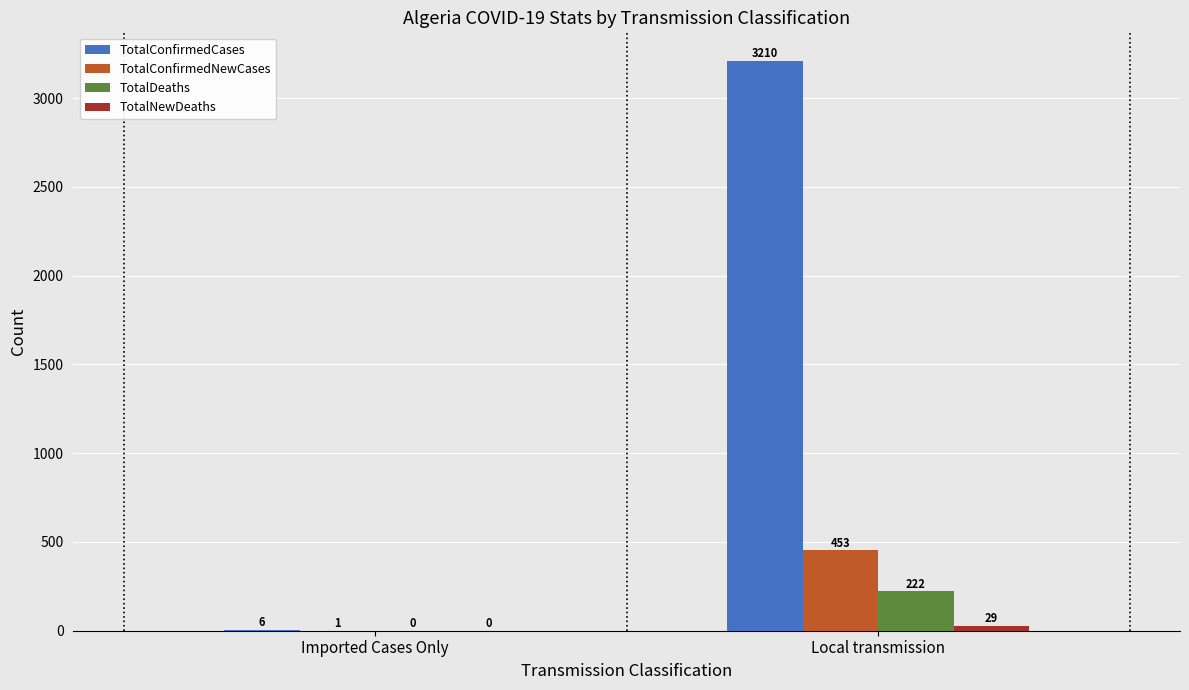

What is the maximum value shown in the chart?

3210